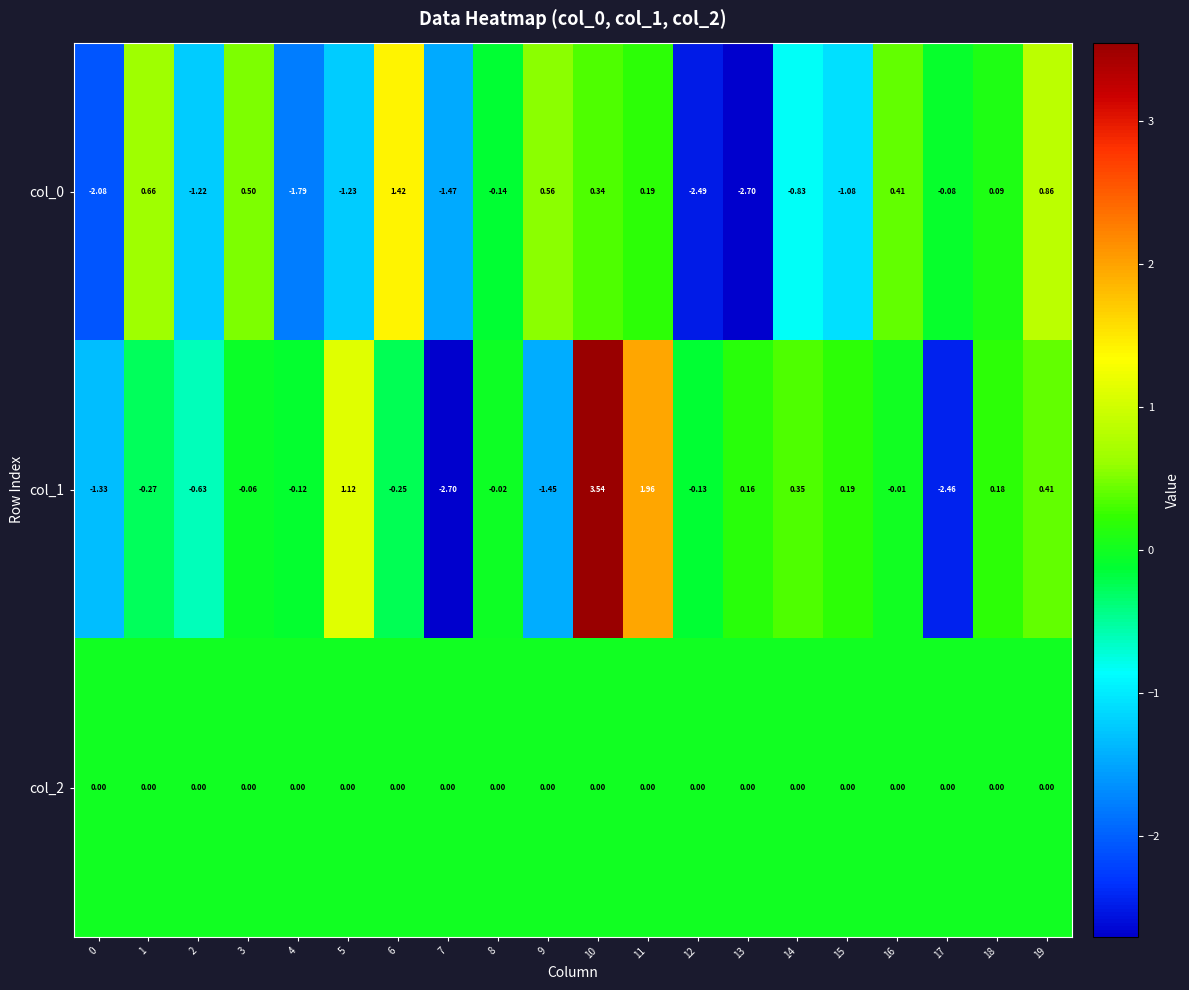

Is the value of col_0 at 10 greater than the value of col_2 at 19?

Yes